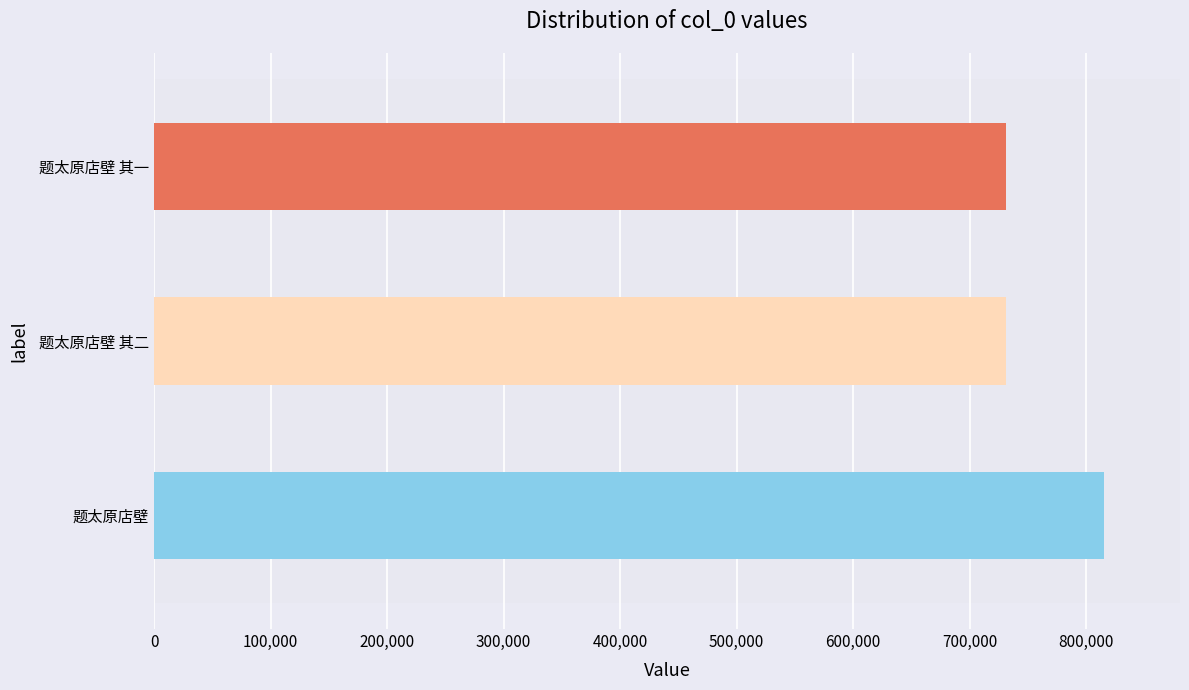

Does the chart contain any negative values?

No